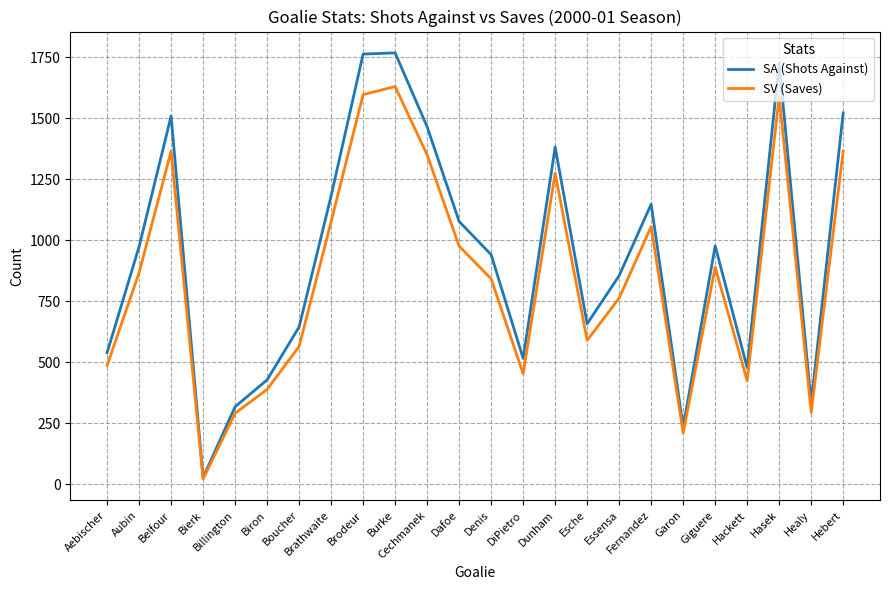

Rank the series at Aebischer from lowest to highest value.

SV (Saves), SA (Shots Against)